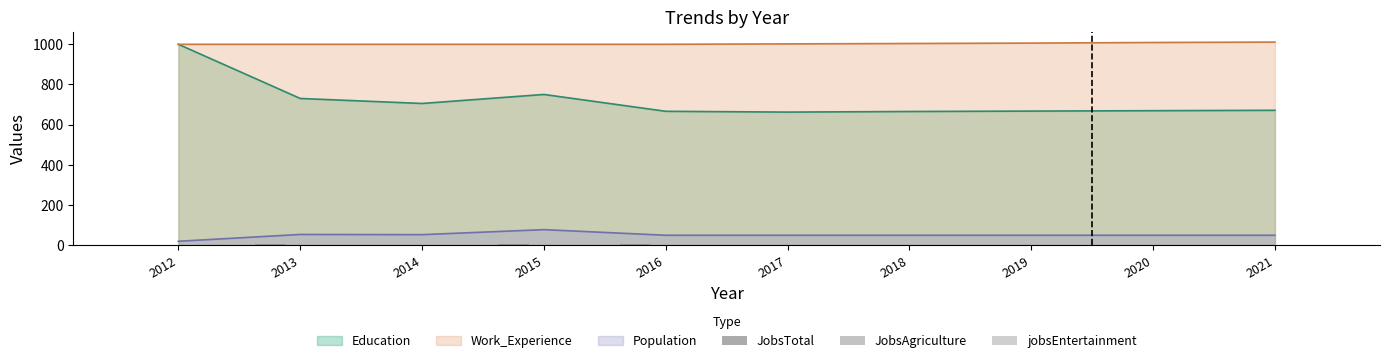

How many values in the JobsTotal series exceed 1?

3